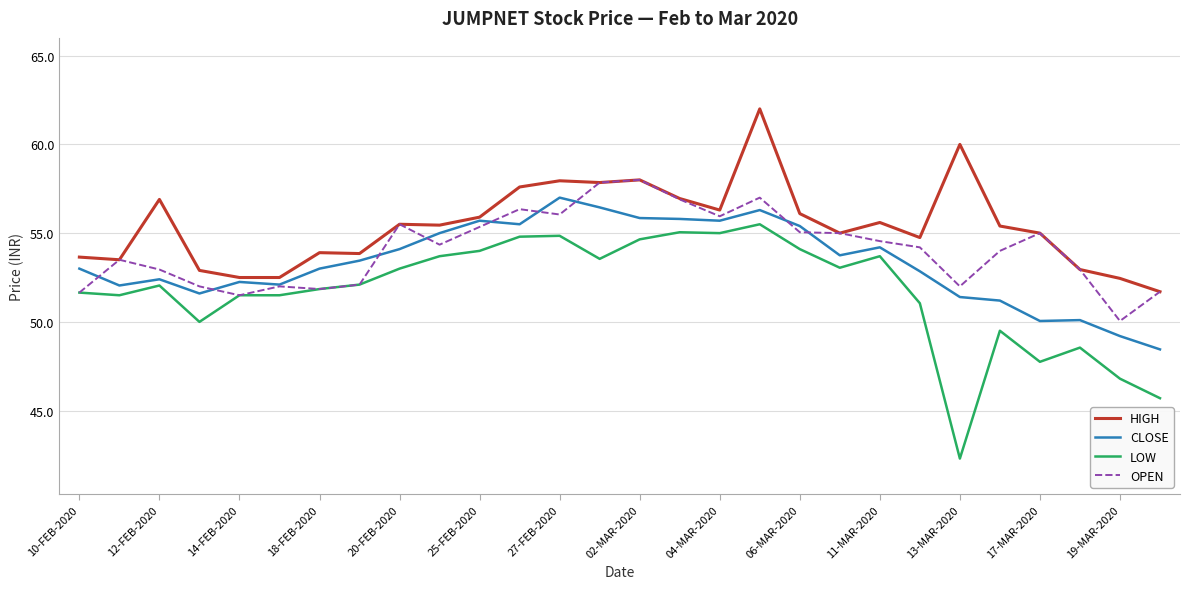

What is the minimum value shown in the chart?

42.3